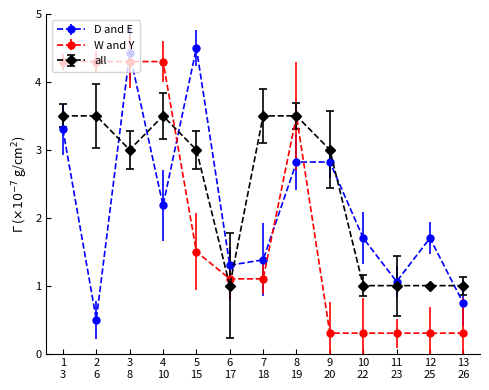

What is the minimum value shown in the chart?

0.3